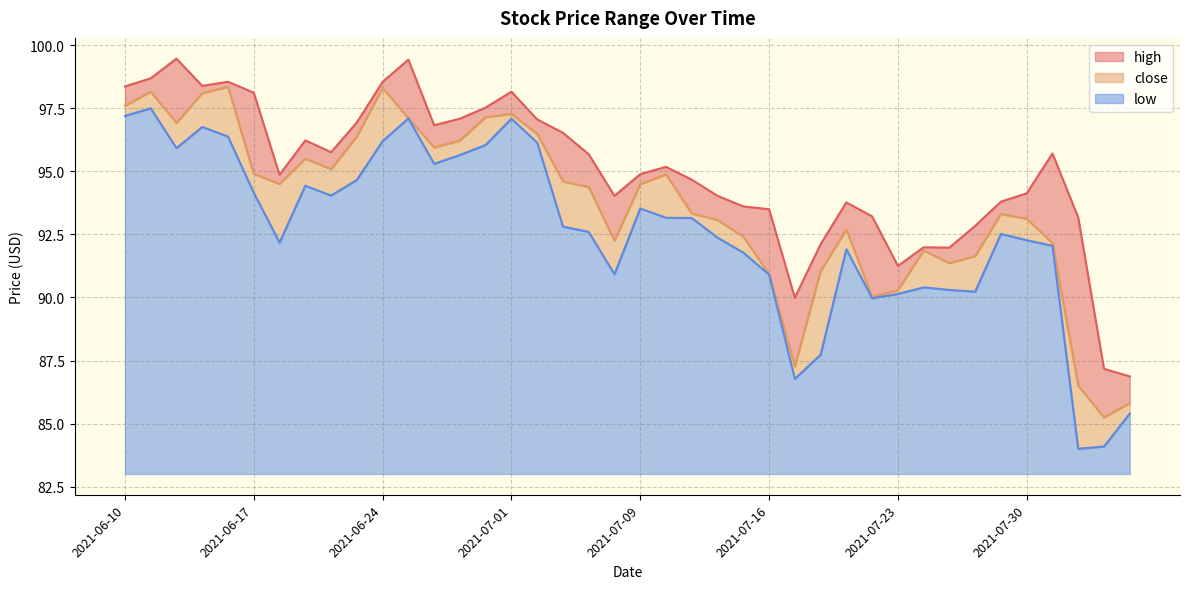

What is the difference between the low values at 2021-07-23 and 2021-08-05?

4.7